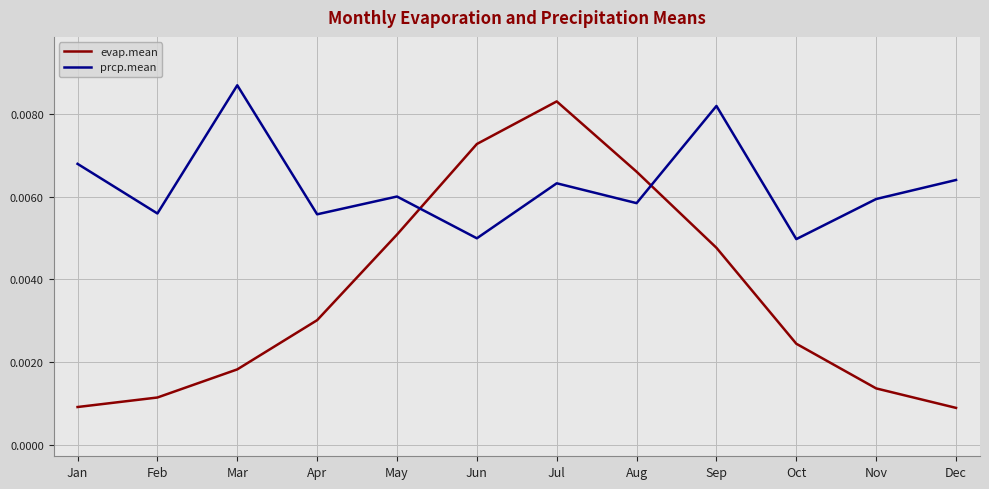

Between Feb and Dec, which series saw the biggest shift?

prcp.mean